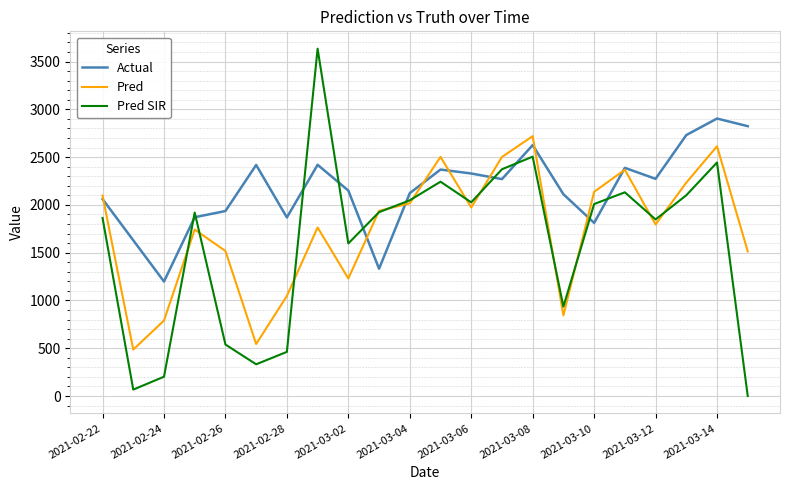

What is the greatest value displayed?

3635.0